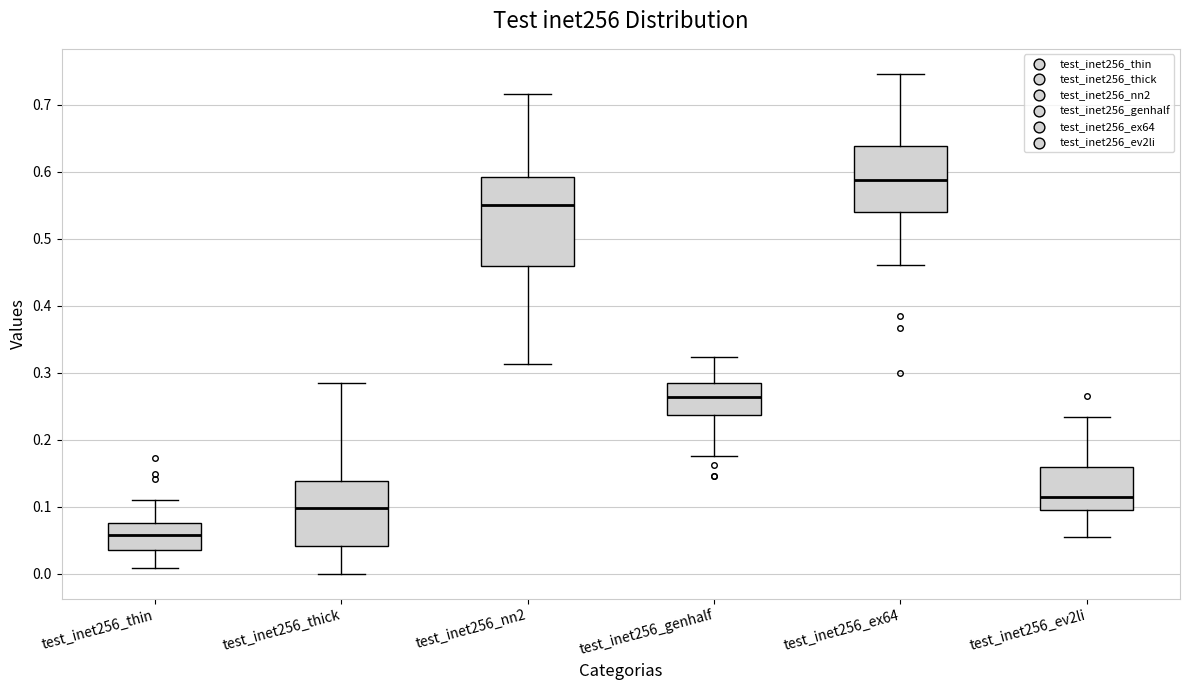

Which box is the tallest, from its lower edge to its upper edge?

test_inet256_nn2